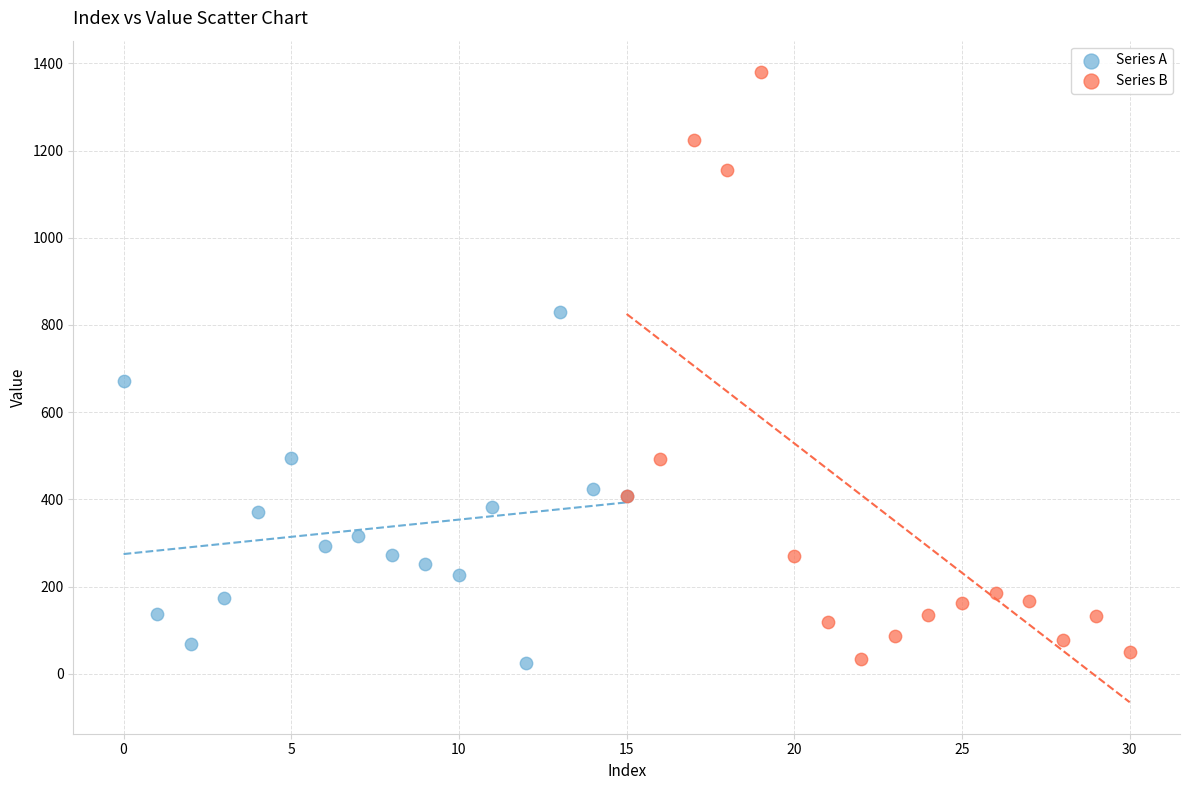

Which series has the largest Y range (max minus min)?

Series B